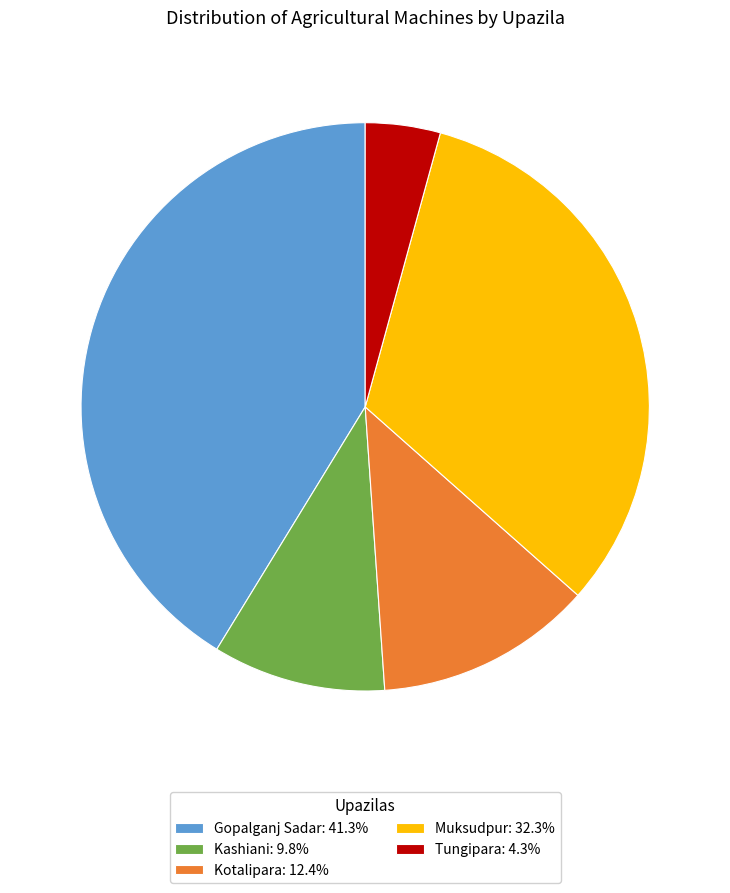

Combined, do Gopalganj Sadar: 41.3% and Kotalipara: 12.4% account for over 50%?

Yes